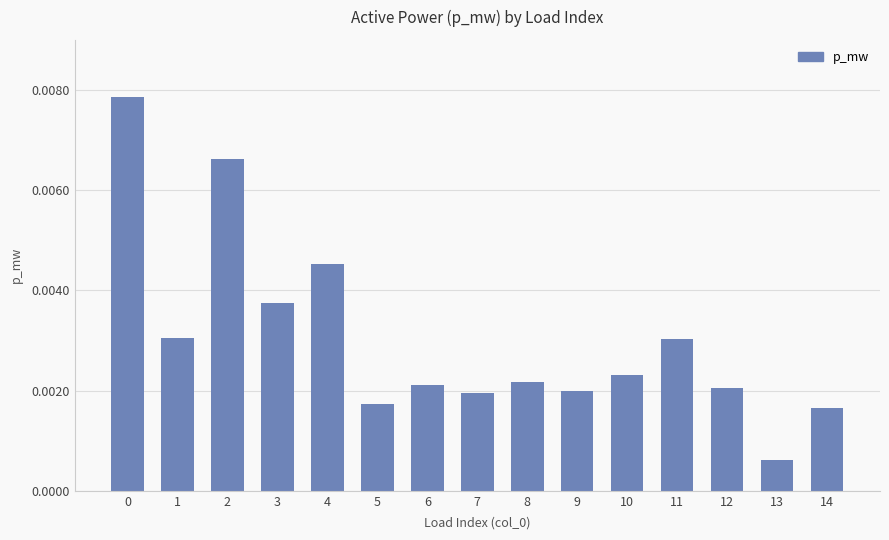

Between 9 and 3, which is larger?

3